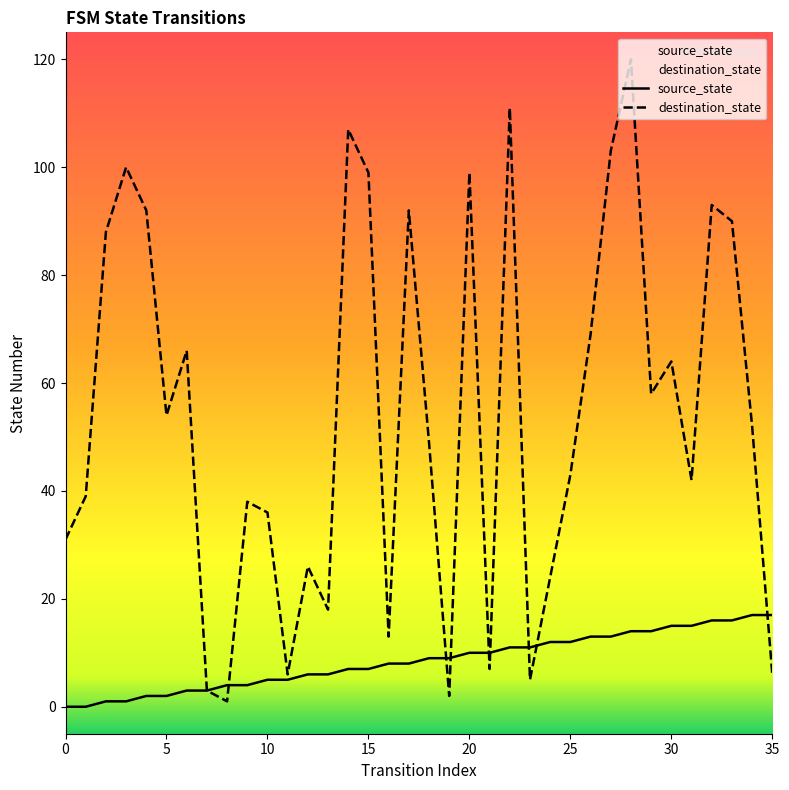

What is the spread (max minus min) of values at 10?

31